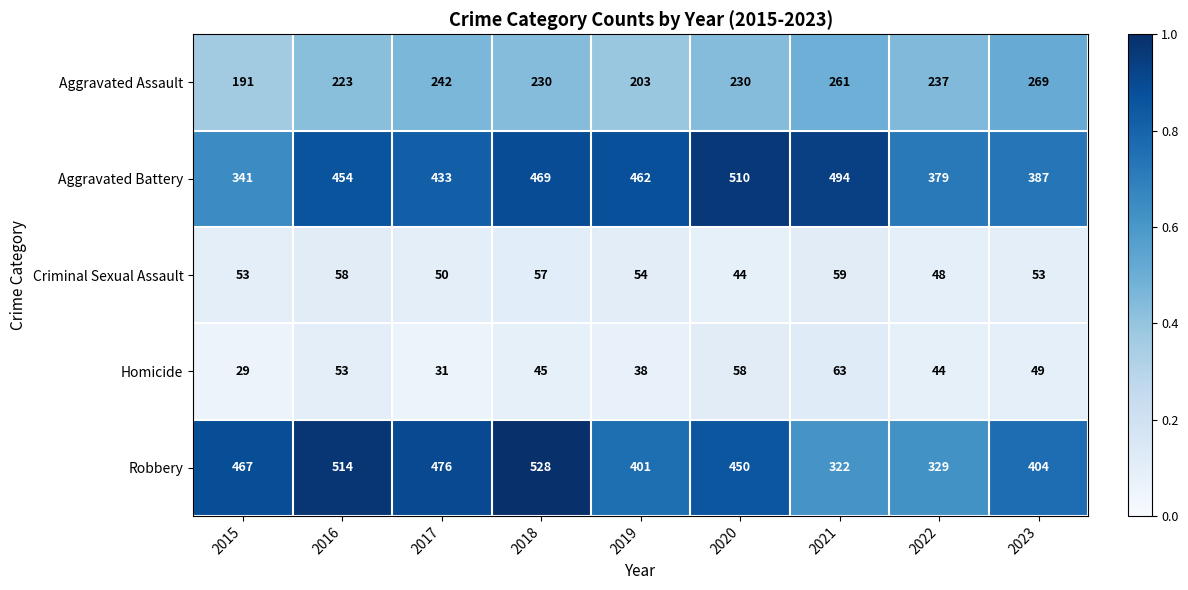

Is the value of Aggravated Assault at 2020 greater than the value of Robbery at 2015?

No